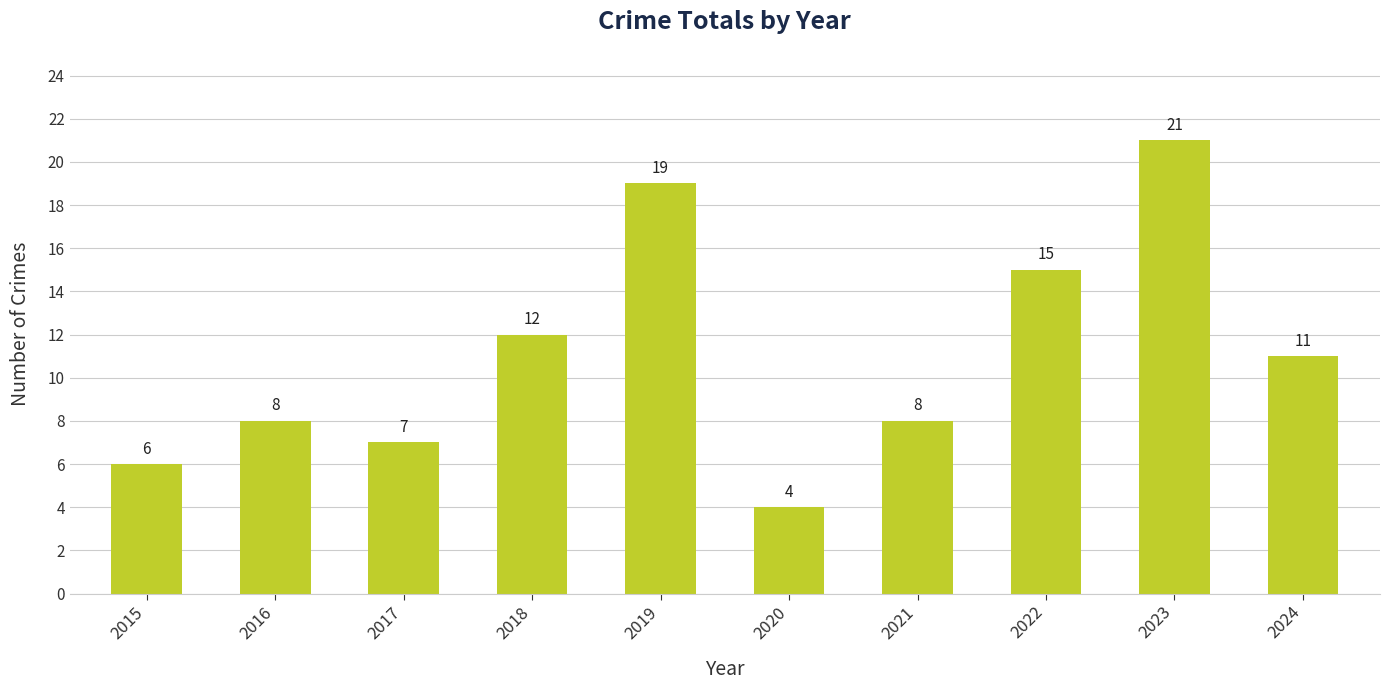

The chart shows a value of 9 at 2019. True or false?

False